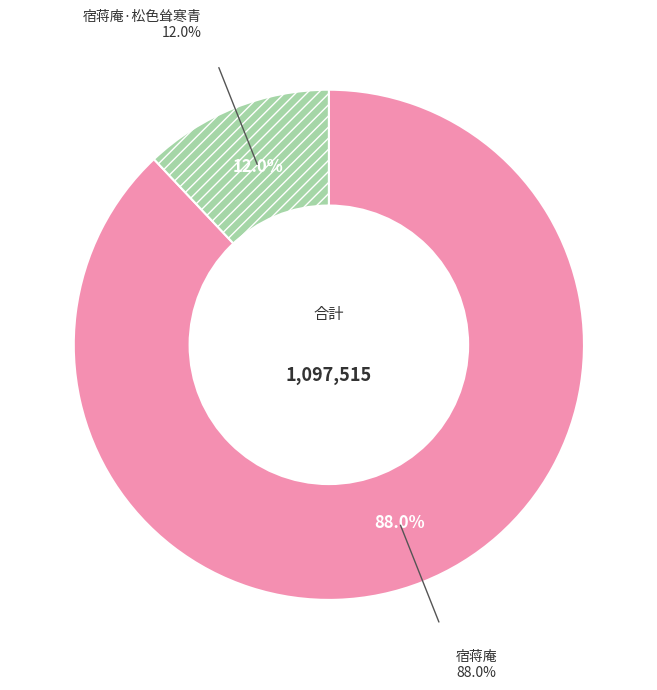

Does 宿蒋庵 represent more than half of the total?

Yes